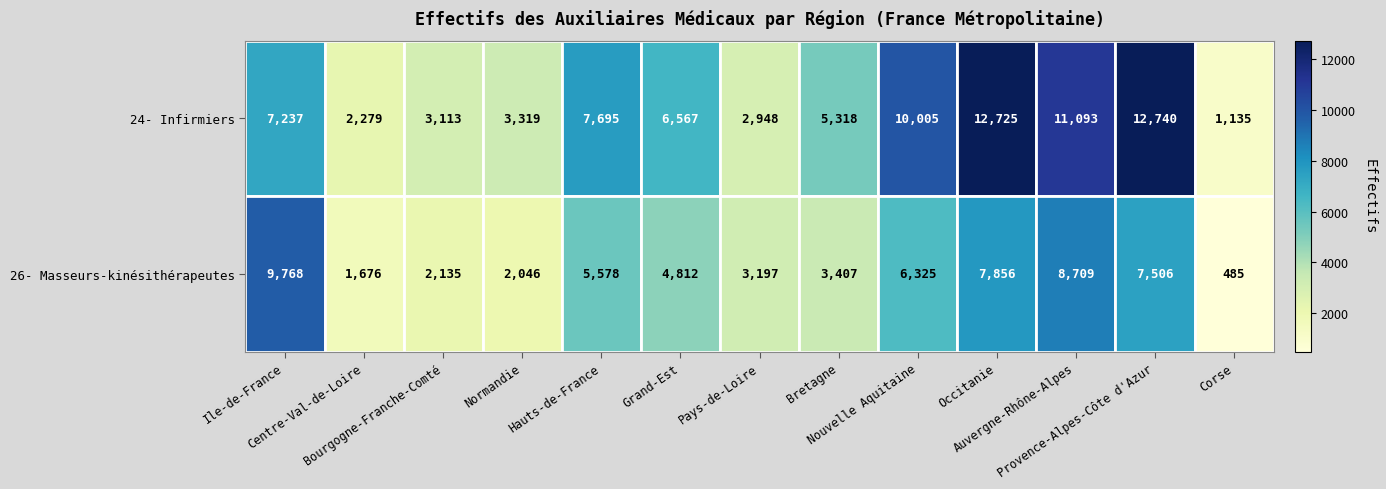

What is the sum of all 24- Infirmiers values?

86174